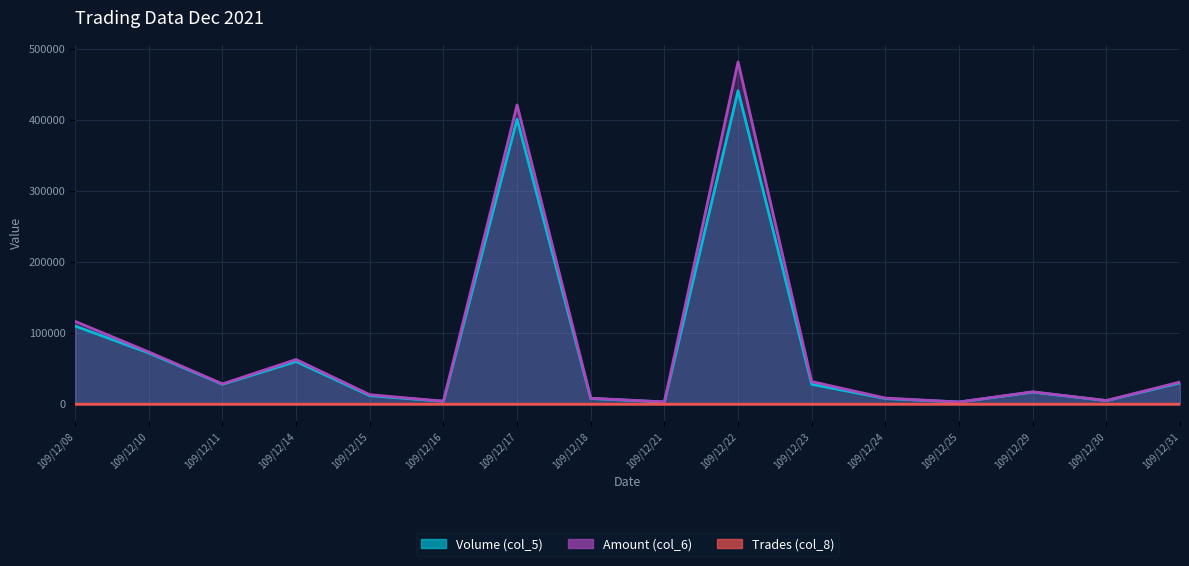

What is the value of the Trades (col_8) point at the 14th from the left?

2